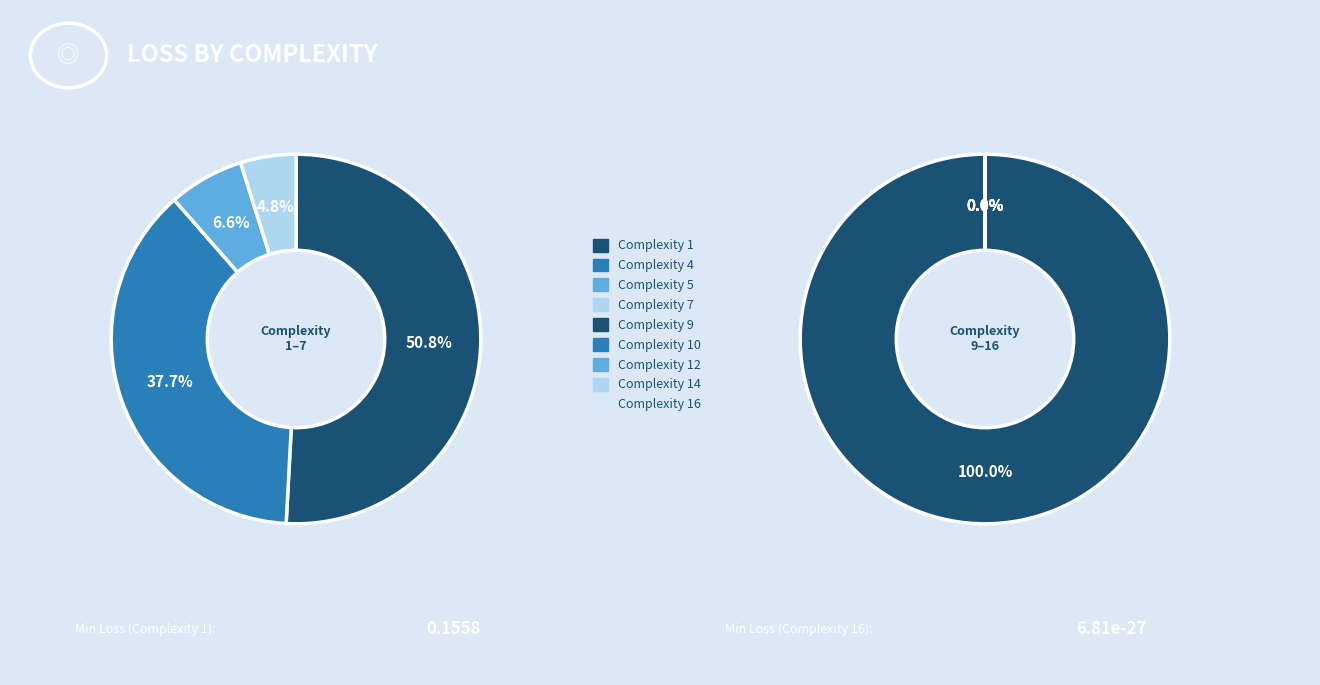

Is it true that 9 is 9% of the pie?

False